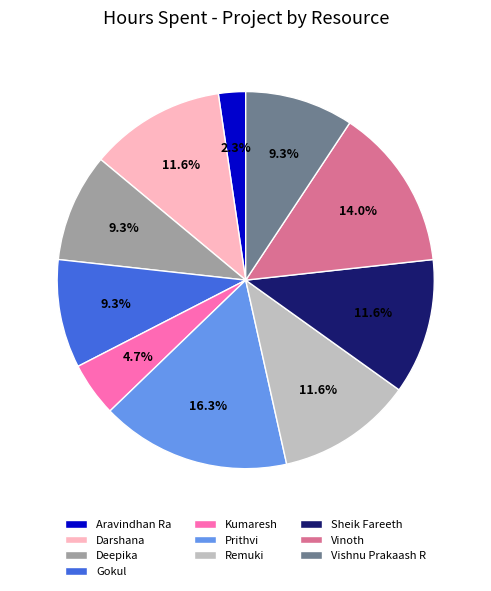

What percentage is the Remuki slice, to the nearest percent?

12%